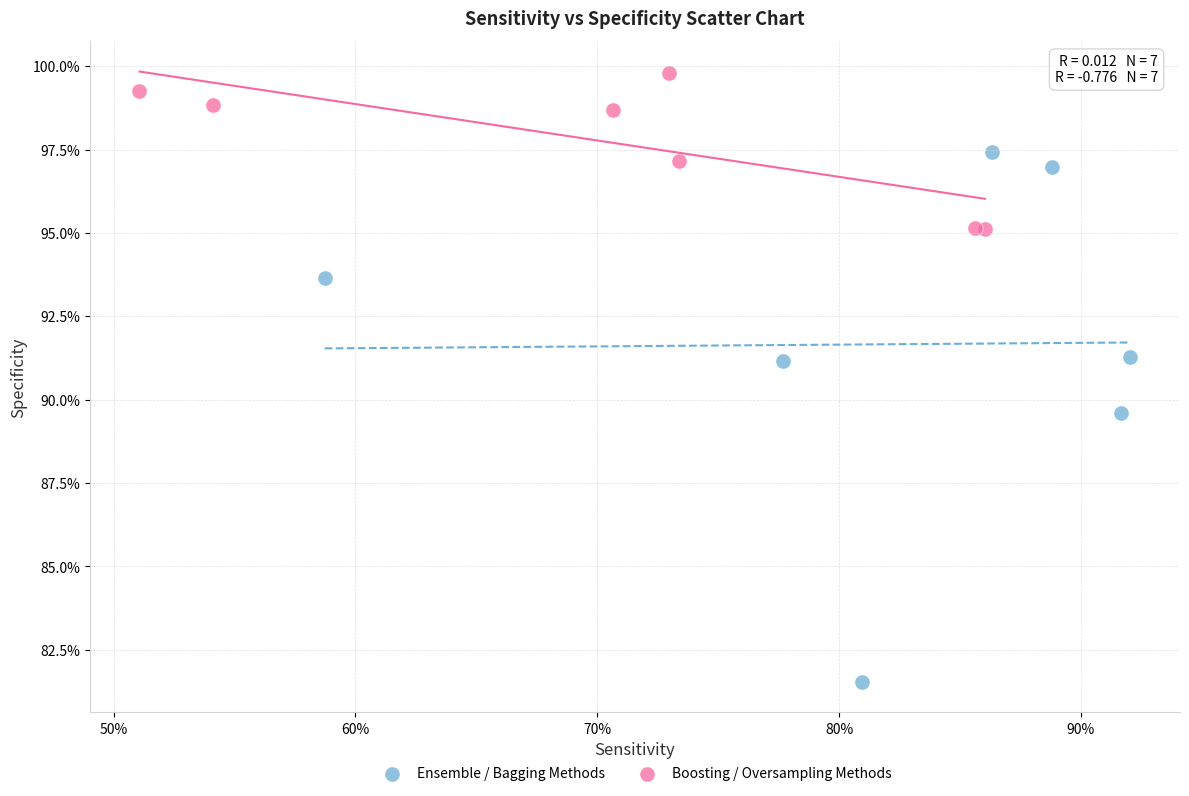

Which series reaches the maximum Y coordinate?

Boosting / Oversampling Methods